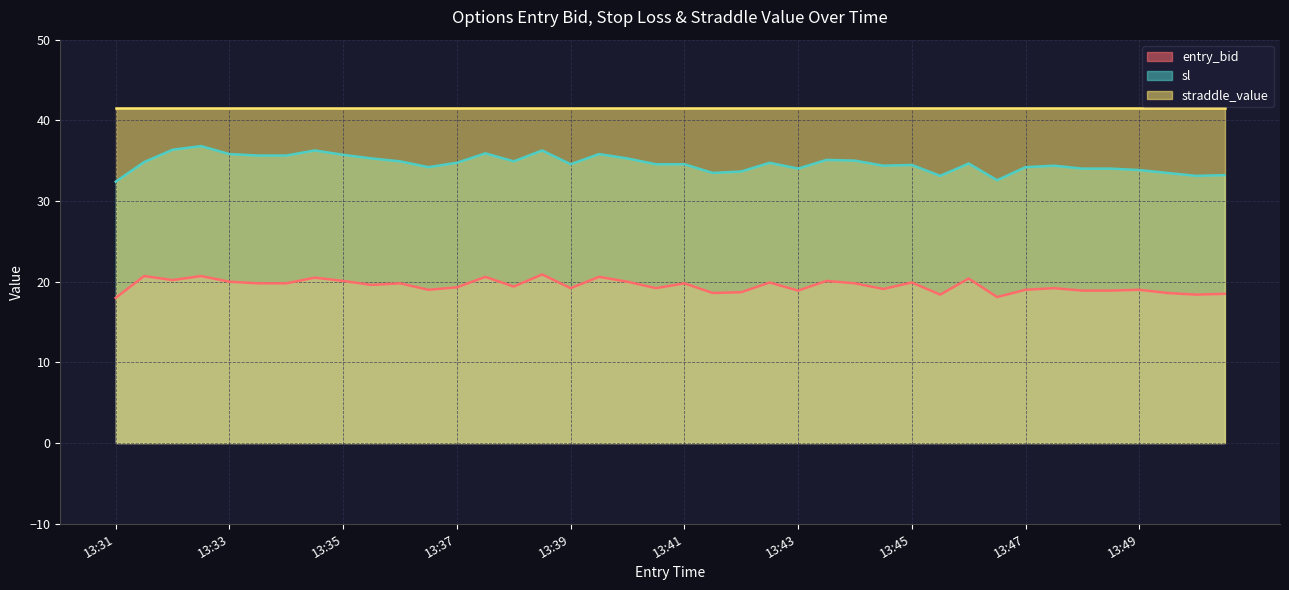

True or false: sl has more than 2 interior local peaks.

True